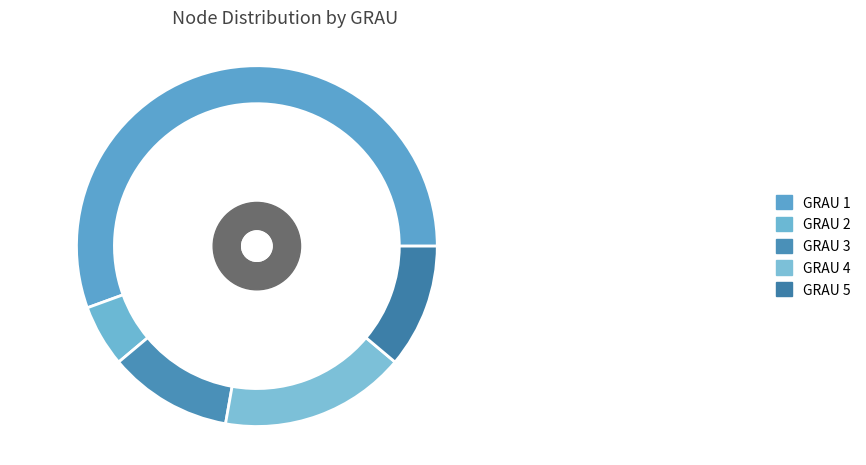

To the nearest percent, what is the average slice percentage?

20%